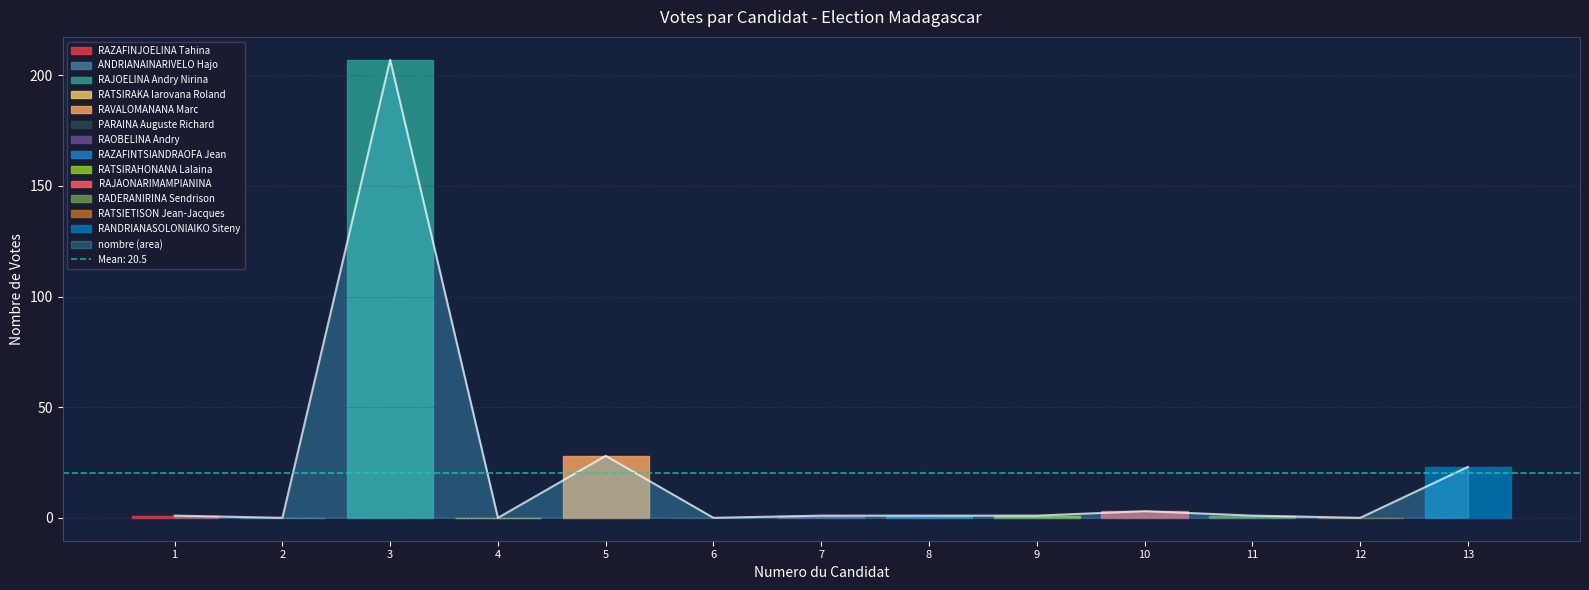

Where does the data first go above 1?

3